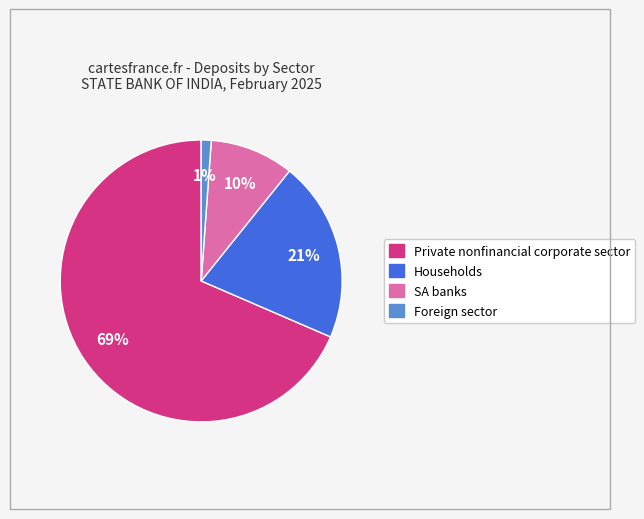

To the nearest percent, what portion does Foreign sector represent?

1%